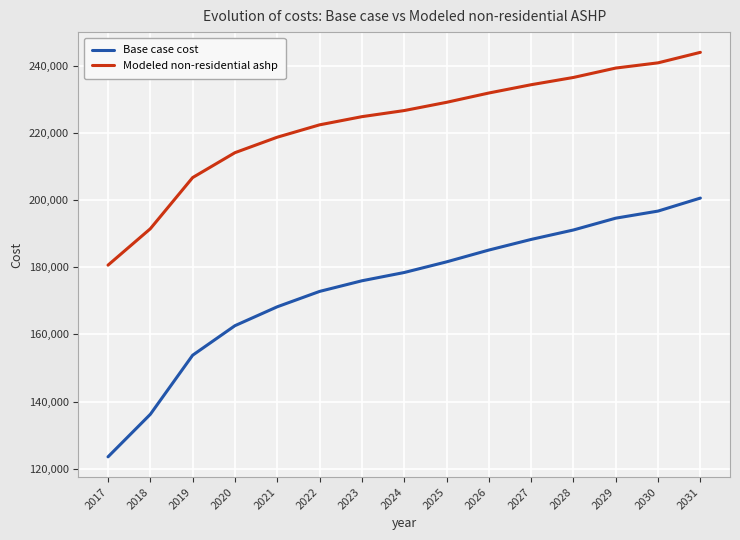

Rank the series by their maximum value, from lowest to highest.

Base case cost, Modeled non-residential ashp